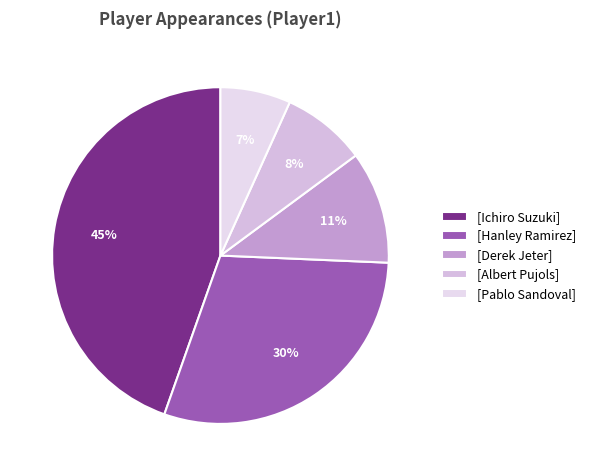

Which slice is the smallest?

[Pablo Sandoval]